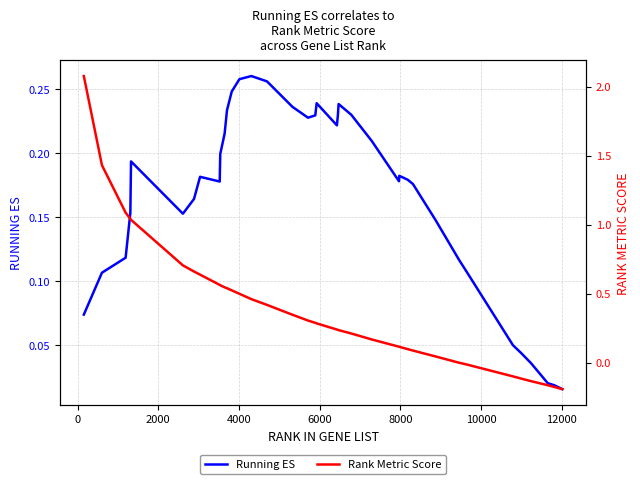

The value of Running ES at 12 is 0.3. True or false?

False